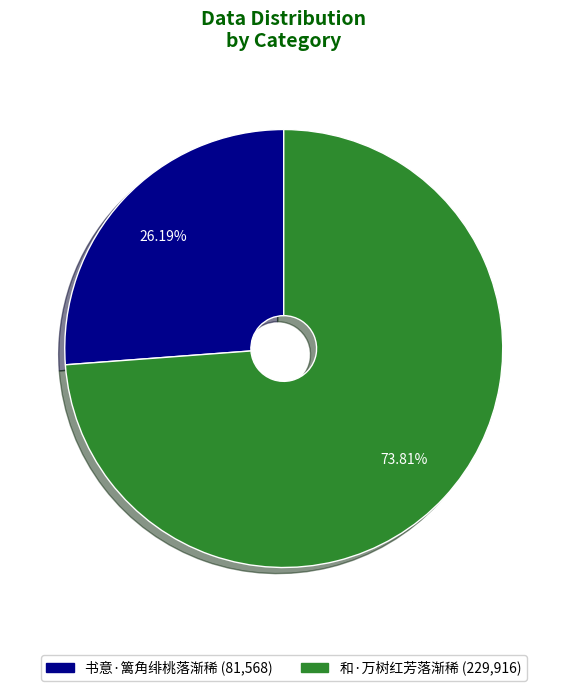

To the nearest percent, what is the difference between the 和·万树红芳落渐稀 and 书意·篱角绯桃落渐稀 slice percentages?

48%